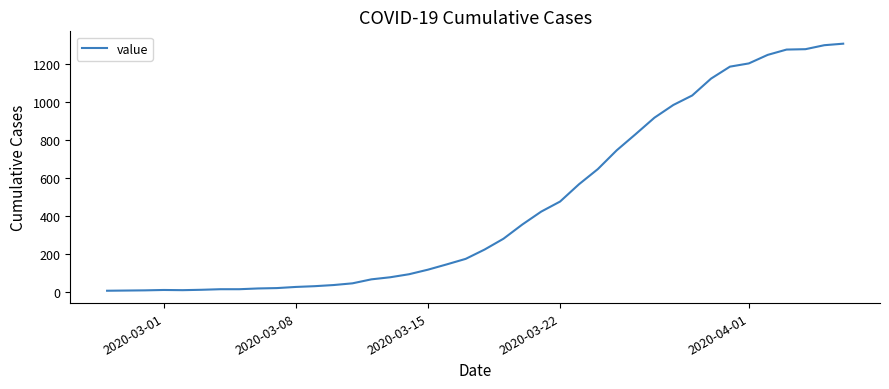

What is the difference between the maximum and minimum values?

1302